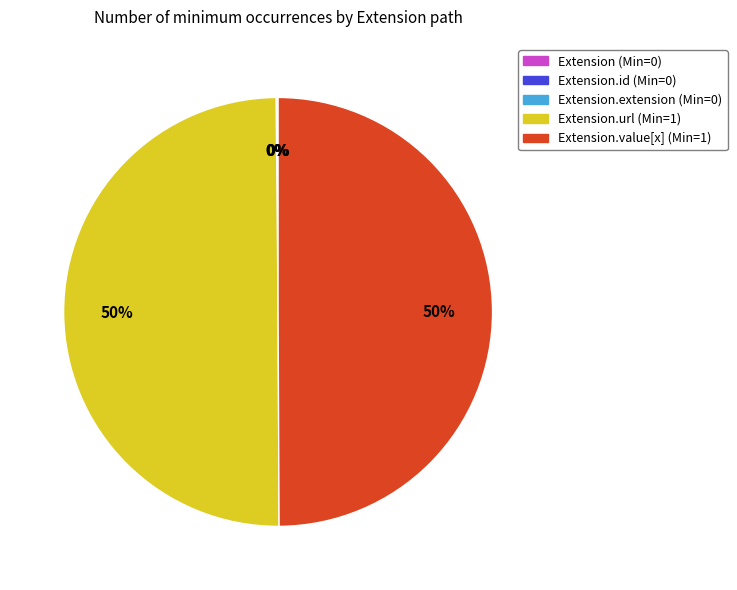

To the nearest percent, what is the average slice percentage?

20%